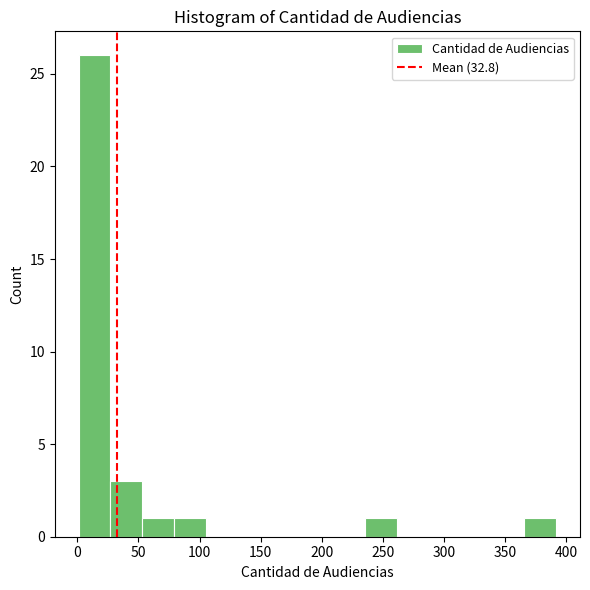

Reading left to right, transcribe this chart: for each bar, give the range it covers on the x-axis and its height. Neither the bar edges nor the heights are printed on the chart, so give them approximately, as read against the axes.

0 to 25: 26
25 to 55: 3
55 to 80: 1
80 to 105: 1
105 to 130: 0
130 to 155: 0
155 to 185: 0
185 to 210: 0
210 to 235: 0
235 to 260: 1
260 to 290: 0
290 to 315: 0
315 to 340: 0
340 to 365: 0
365 to 390: 1